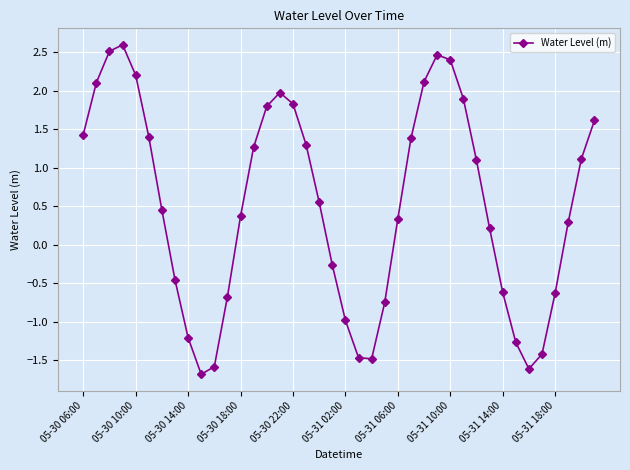

How many points are higher than both their immediate neighbors (excluding endpoints)?

3